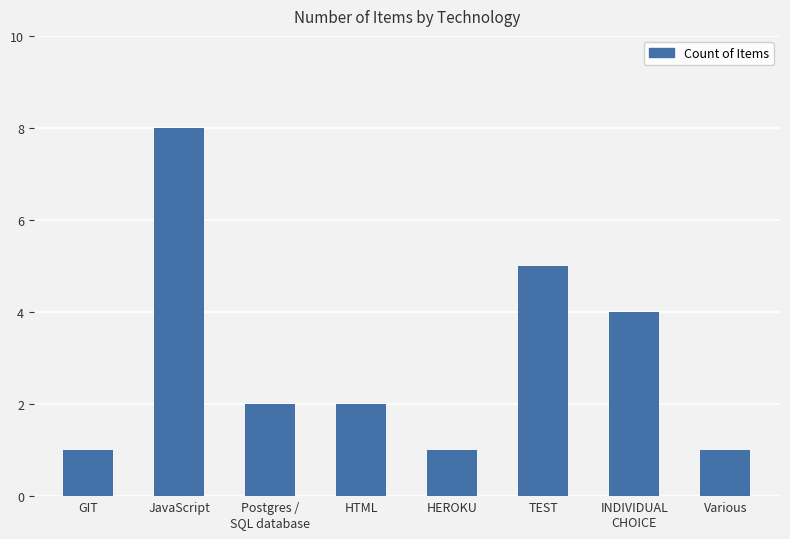

Approximately how many times larger is the value at TEST compared to Various?

5.0